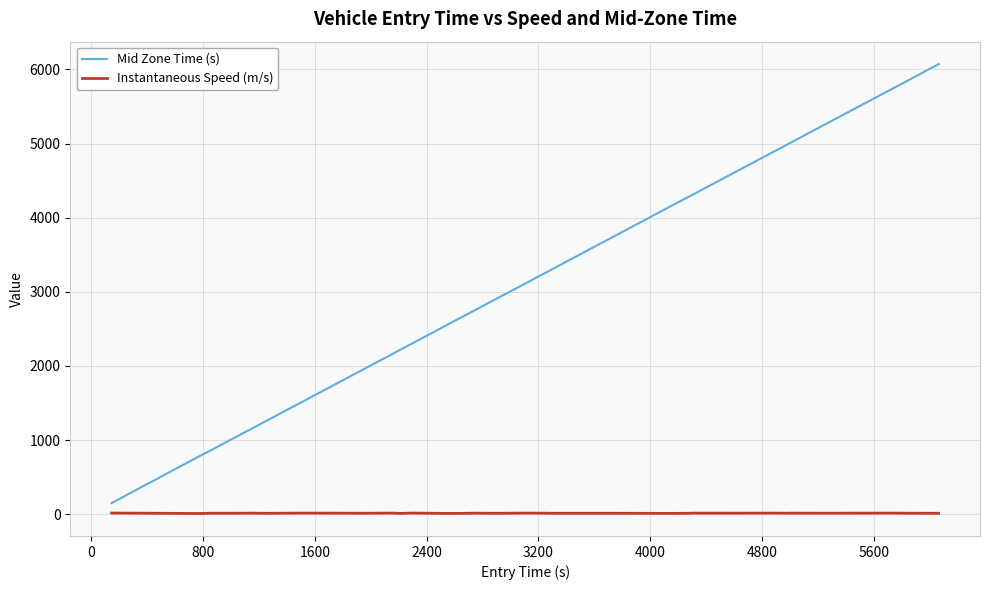

True or false: Instantaneous Speed (m/s) and Mid Zone Time (s) intersect in this chart.

False